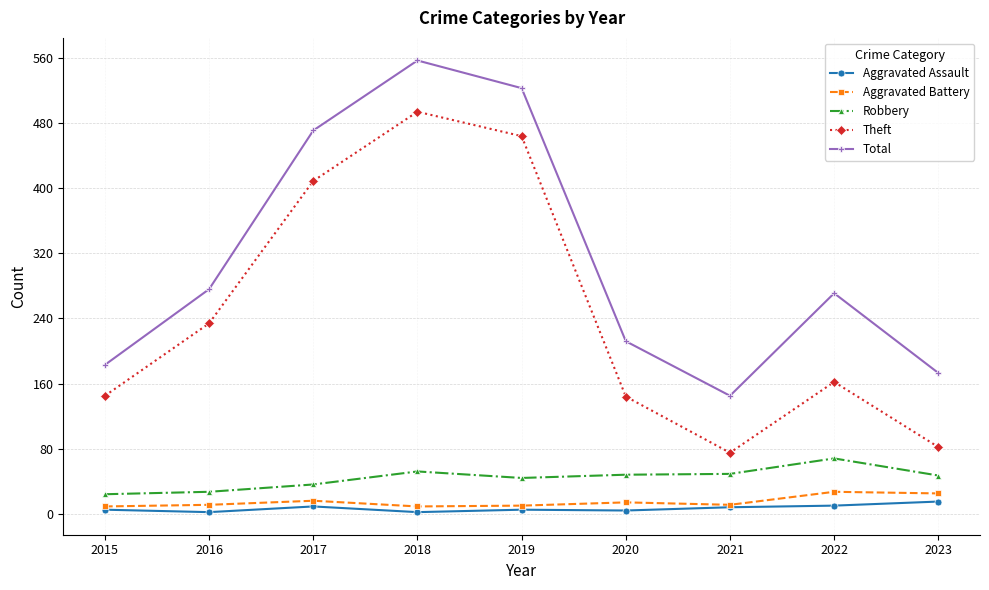

At which category does Robbery reach its first local peak?

2018